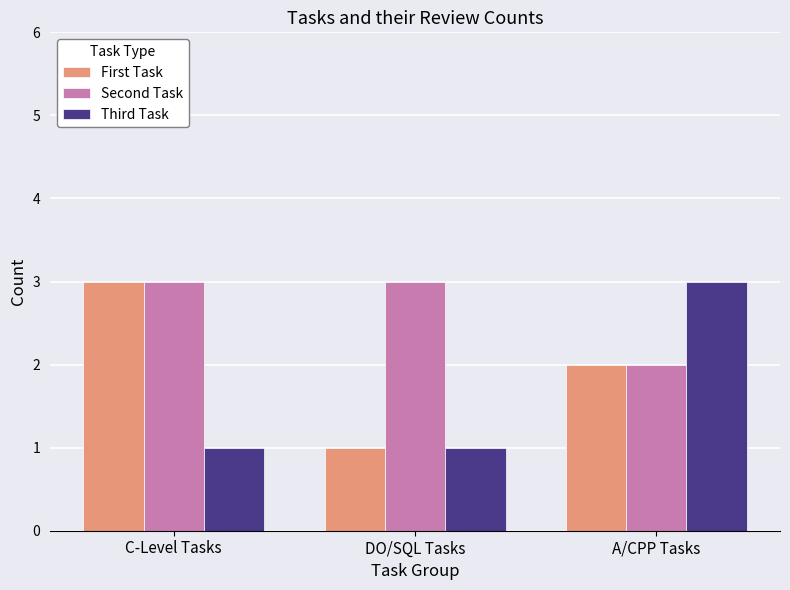

Between C-Level Tasks and DO/SQL Tasks, which series saw the biggest shift?

First Task